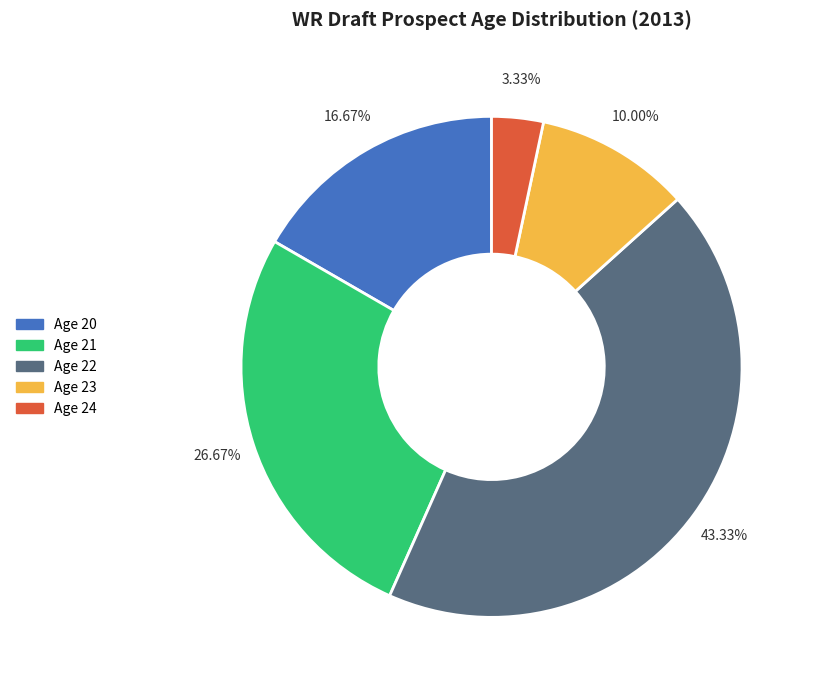

Which category has the biggest portion of the pie?

Age 22